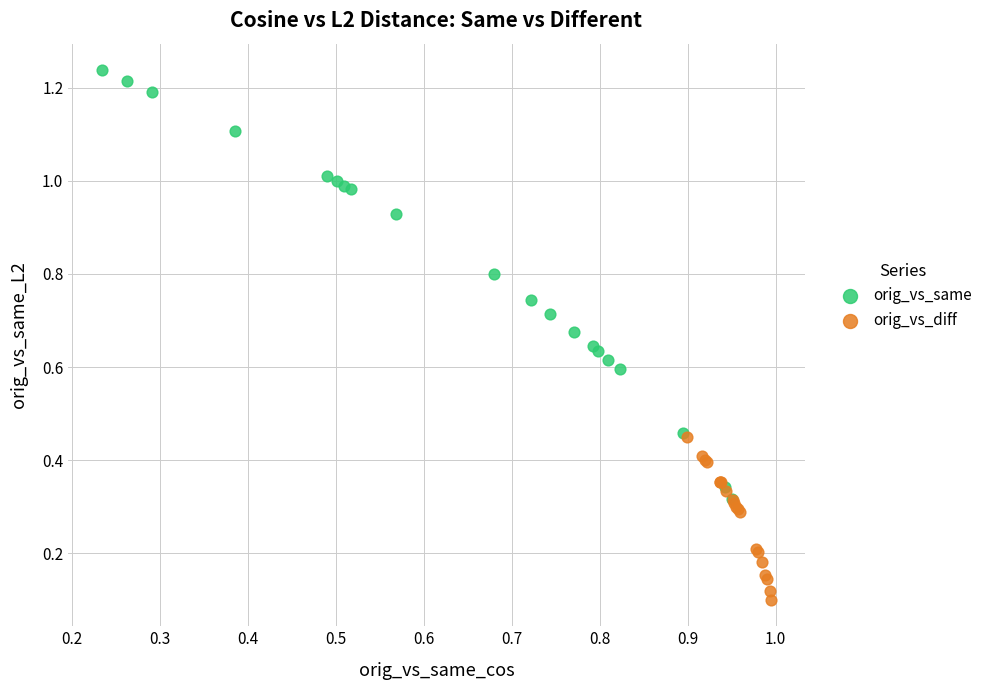

Which series contains the highest Y value?

orig_vs_same